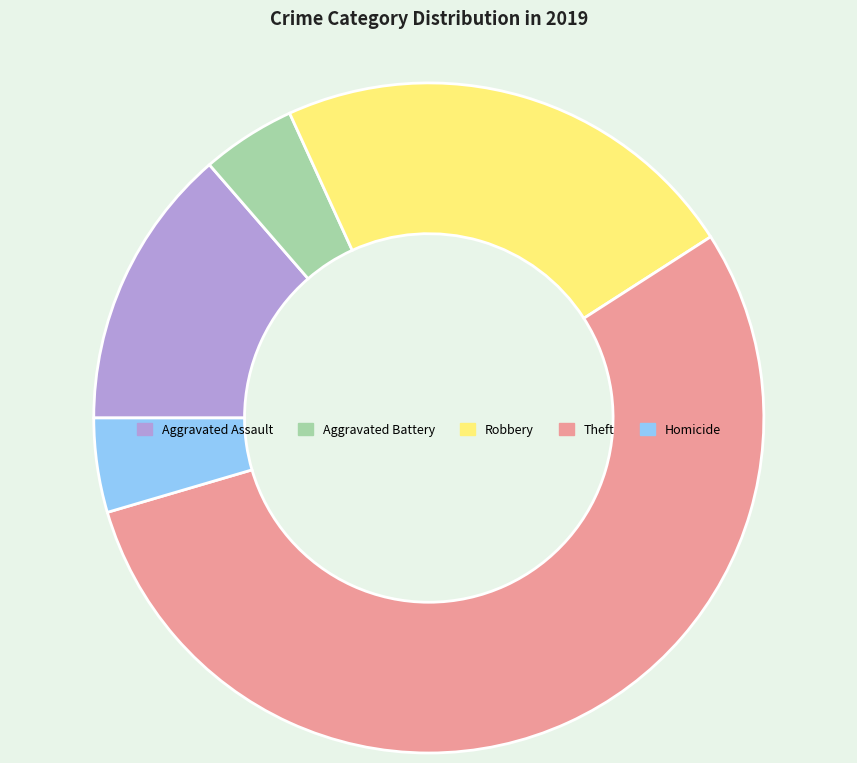

How many segments does this pie chart have?

5